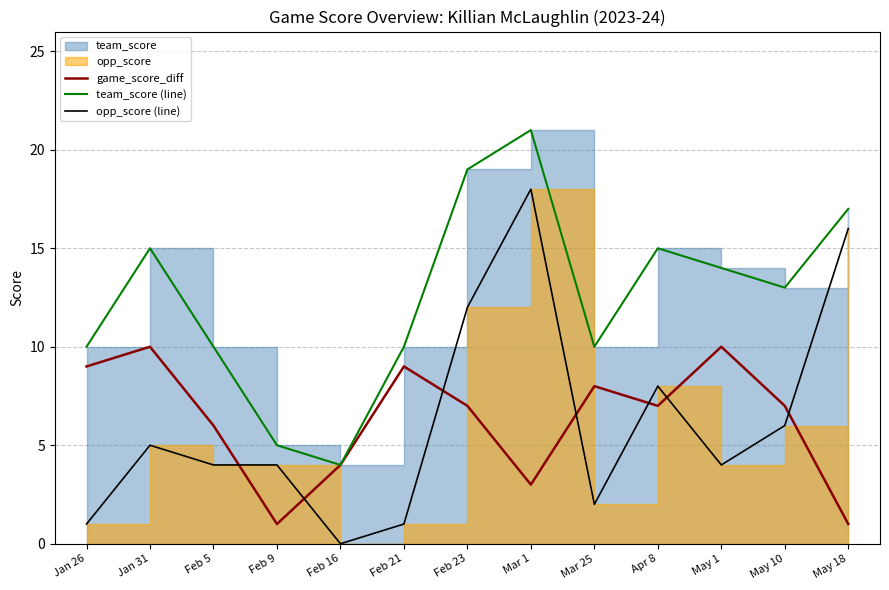

Is the value of opp_score (line) at Feb 9 greater than the value of team_score (line) at Apr 8?

No